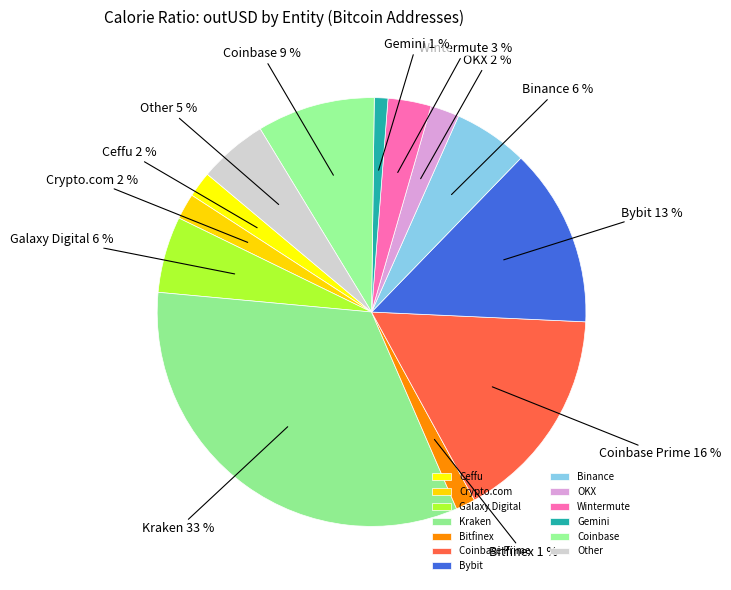

Which has a higher value, Galaxy Digital or Wintermute?

Galaxy Digital